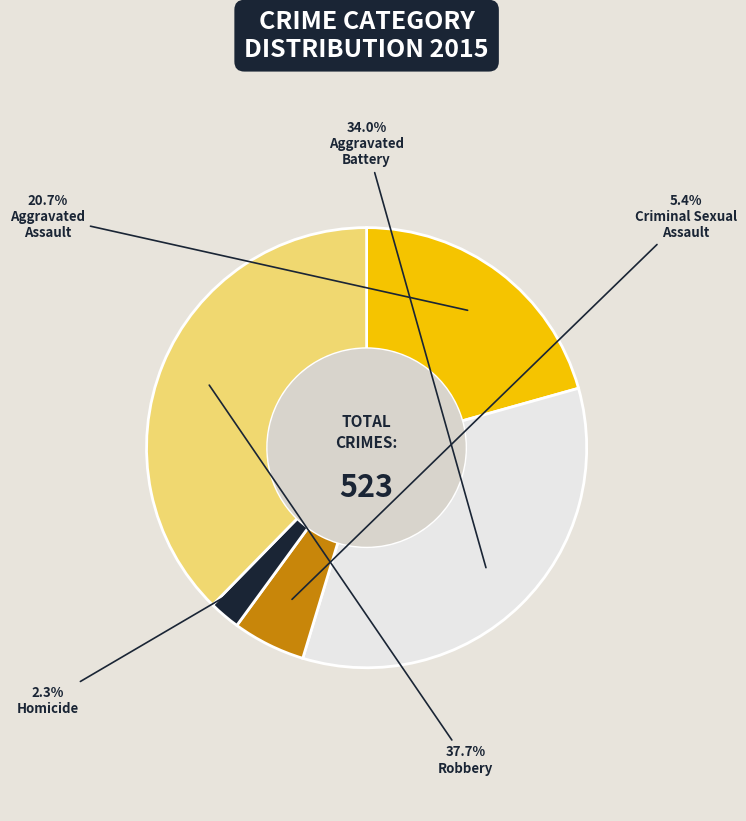

Is there a majority slice in this chart?

No